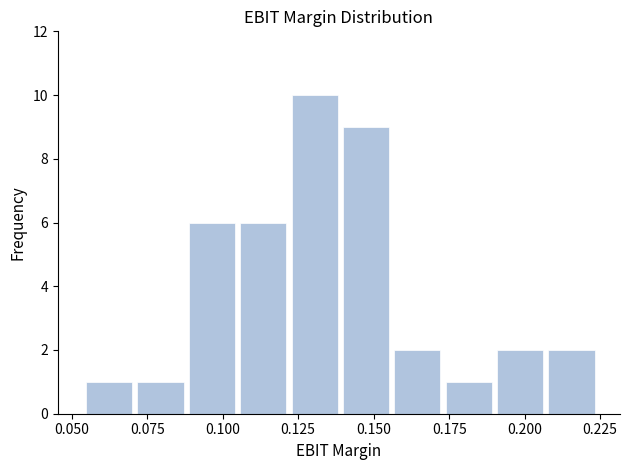

Around what value on the x-axis is the tallest bar? Give the approximate position of its centre, as read against the axis.

0.130